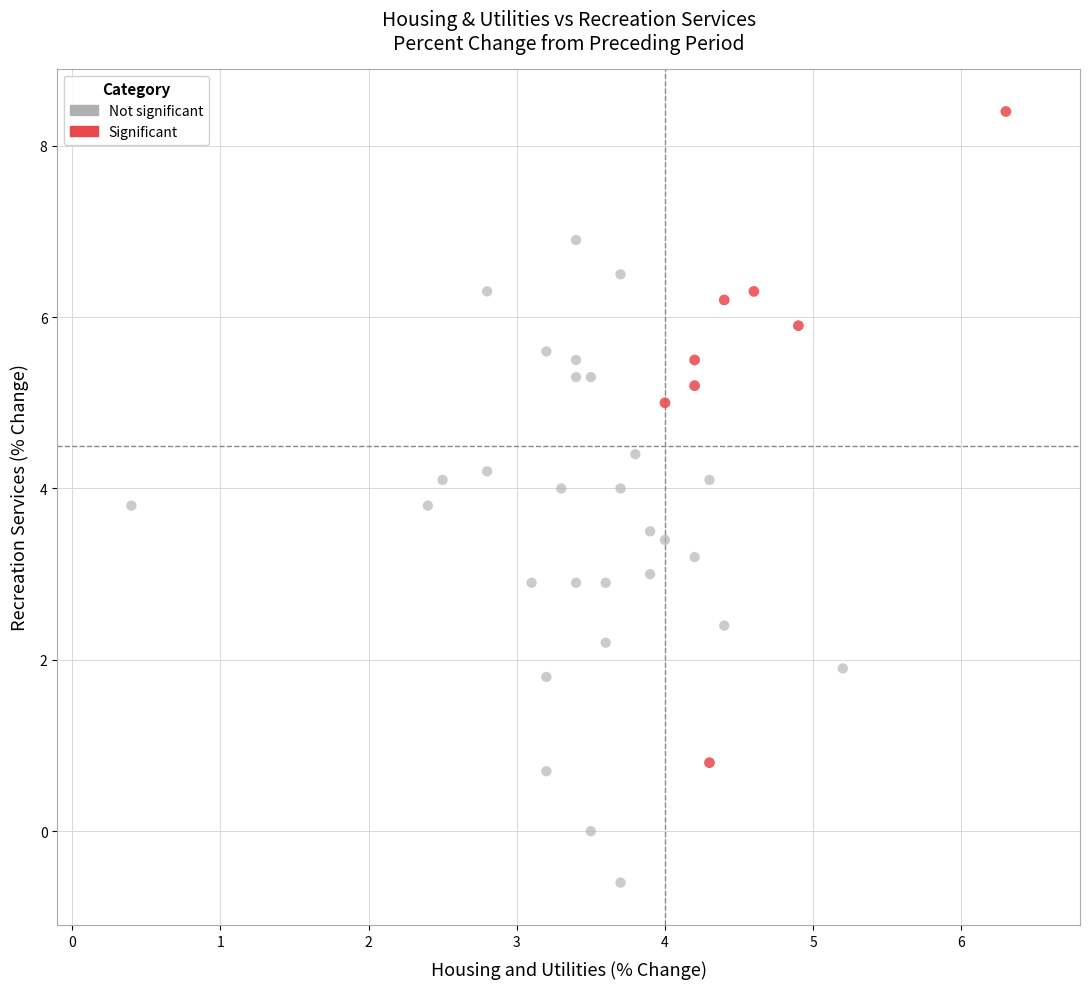

What are all the series names shown in the legend?

Not significant, Significant